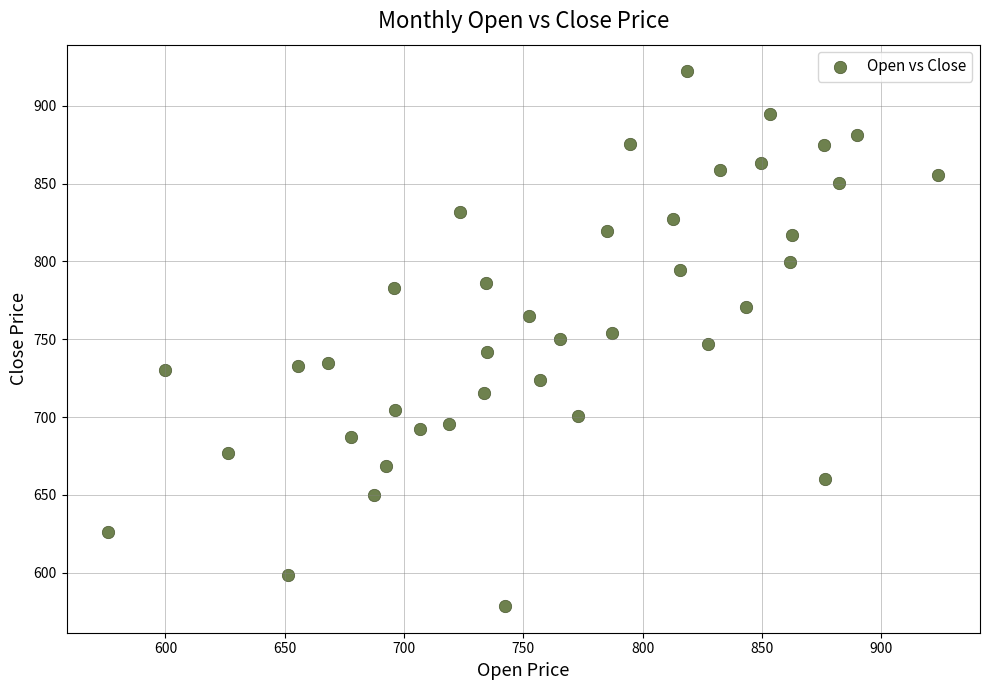

What is the range of X values (max minus min)?

348.1